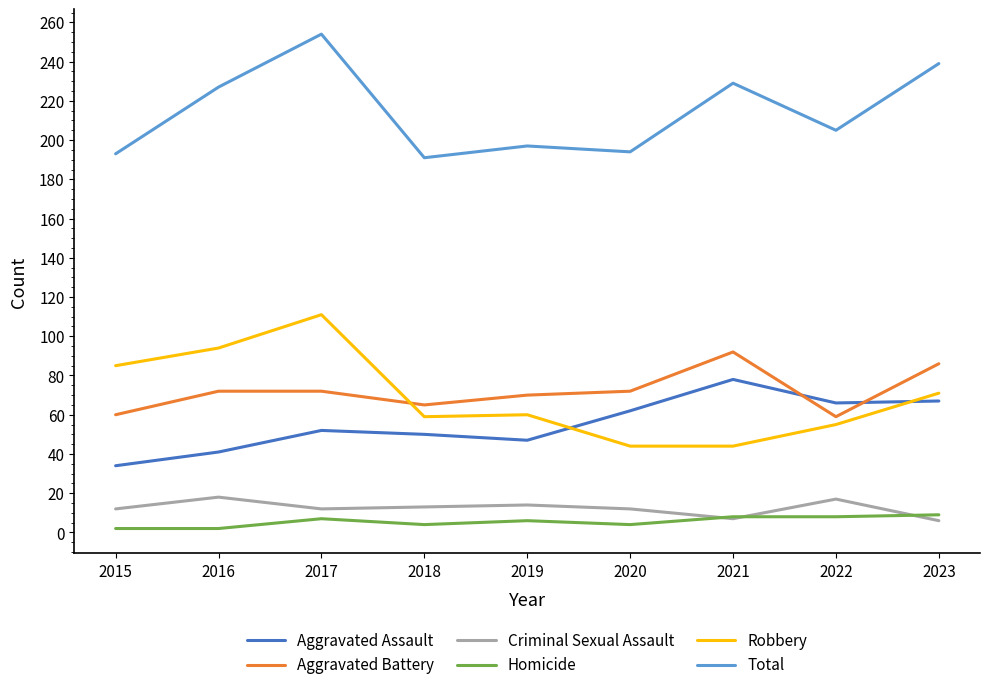

Which category has the lowest value in the Aggravated Assault series?

2015